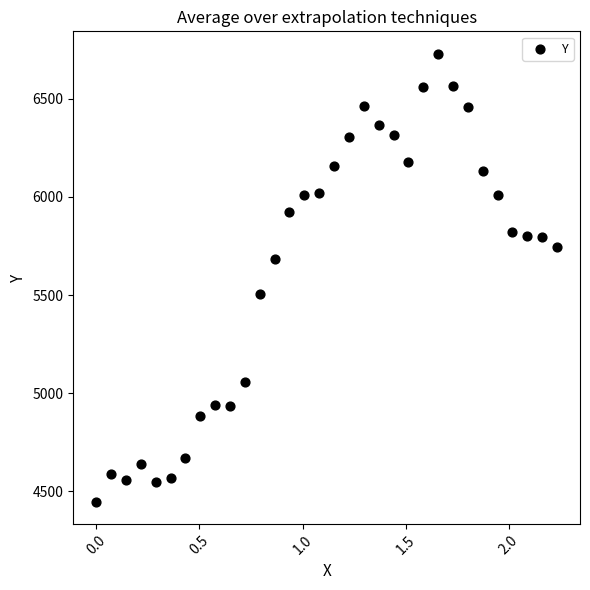

What is the range of X values (max minus min)?

2.2